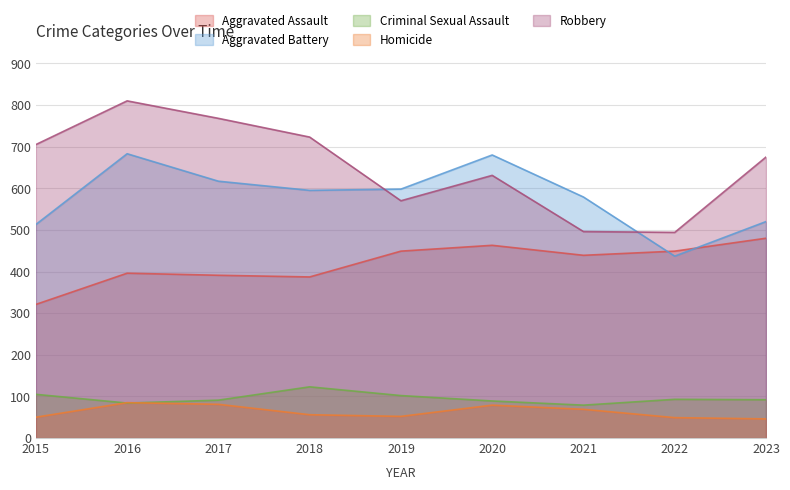

Rank the series by their maximum value, from lowest to highest.

Homicide, Criminal Sexual Assault, Aggravated Assault, Aggravated Battery, Robbery